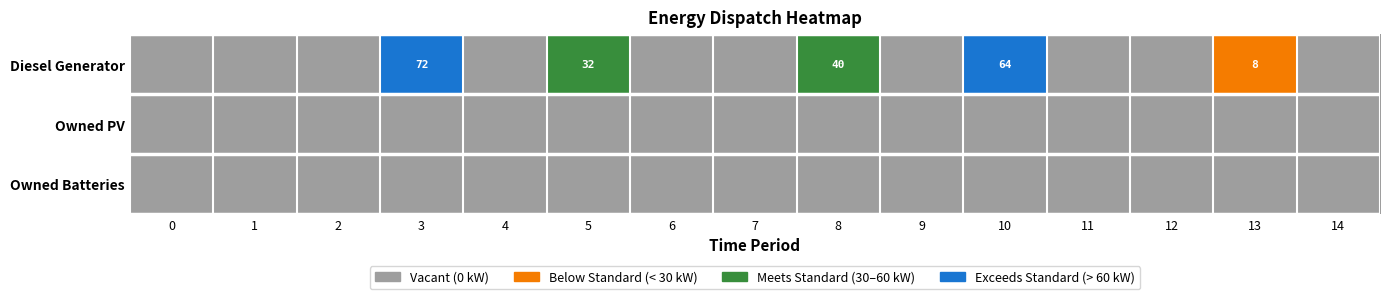

At which category is the sum across all series the highest?

3